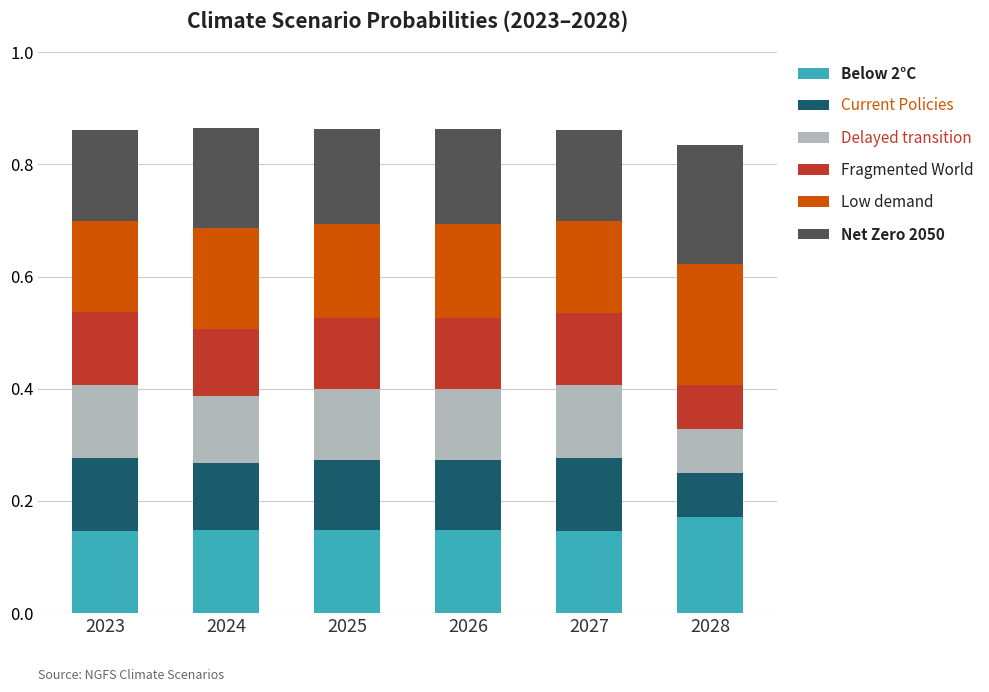

Count the Below 2°C values in the range 0 to 1.

6